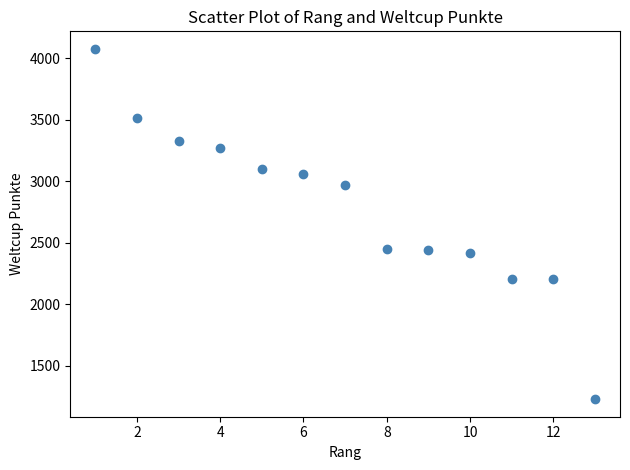

What is the range of X values (max minus min)?

12